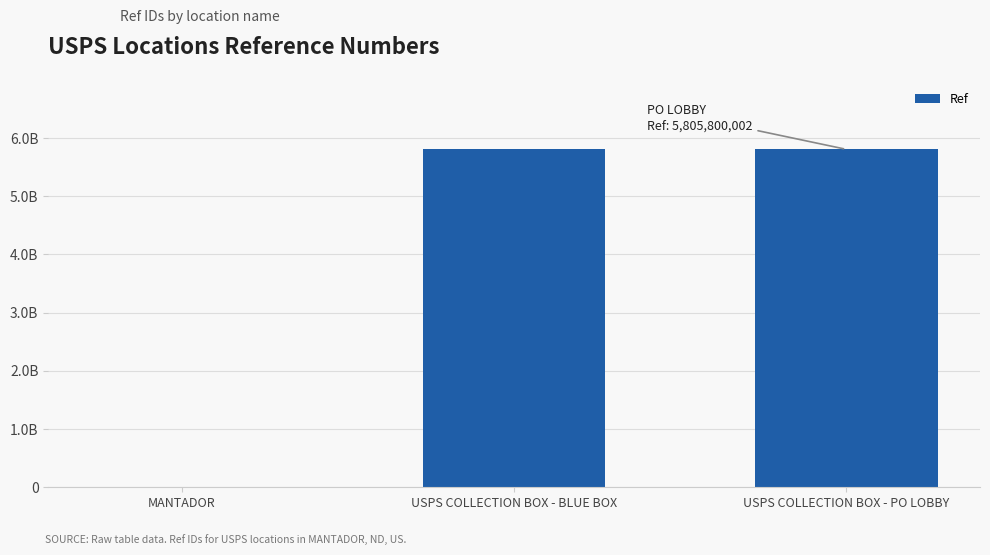

Reading left to right, extract all data points from this chart.

1371711	5805800001	5805800002